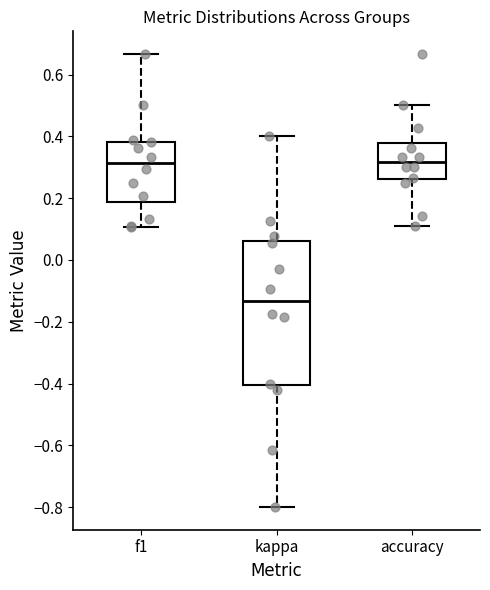

Which box is the tallest, from its lower edge to its upper edge?

kappa